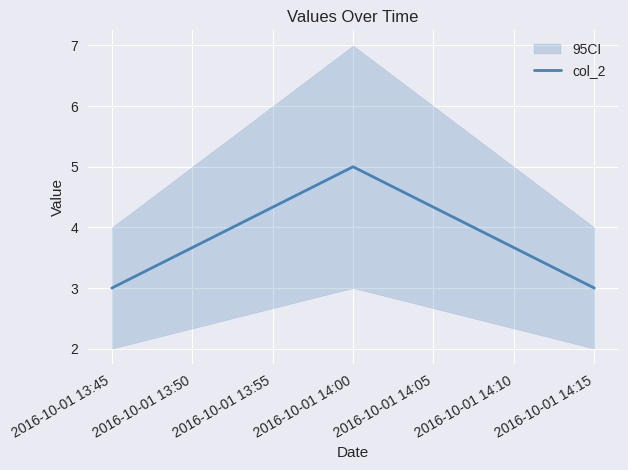

True or false: the data shows 3 at 2016-10-01 13:45.

True